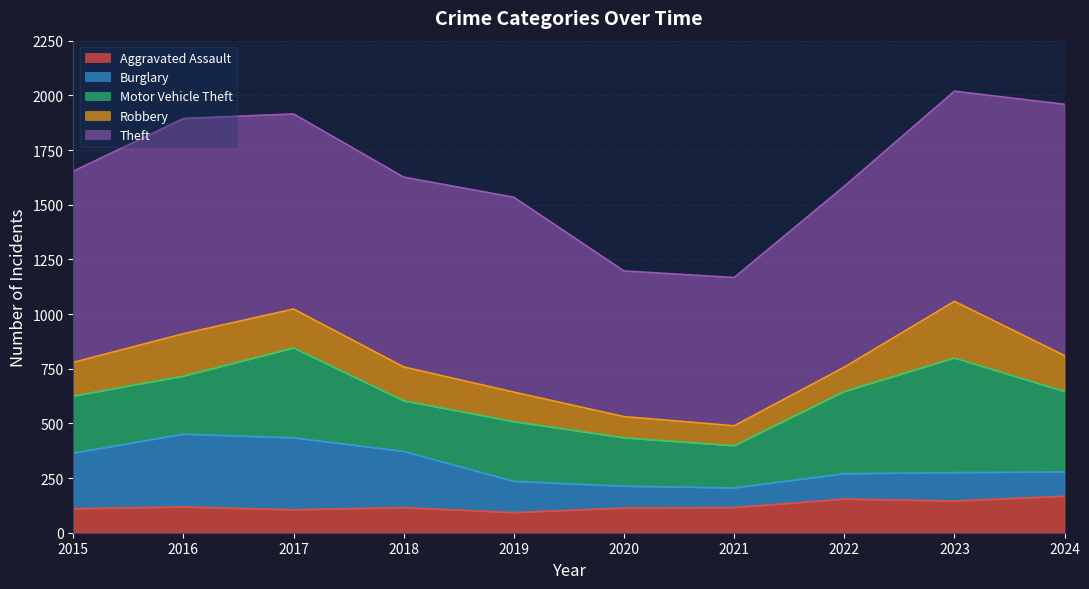

Where does the Theft series first go above 891?

2016